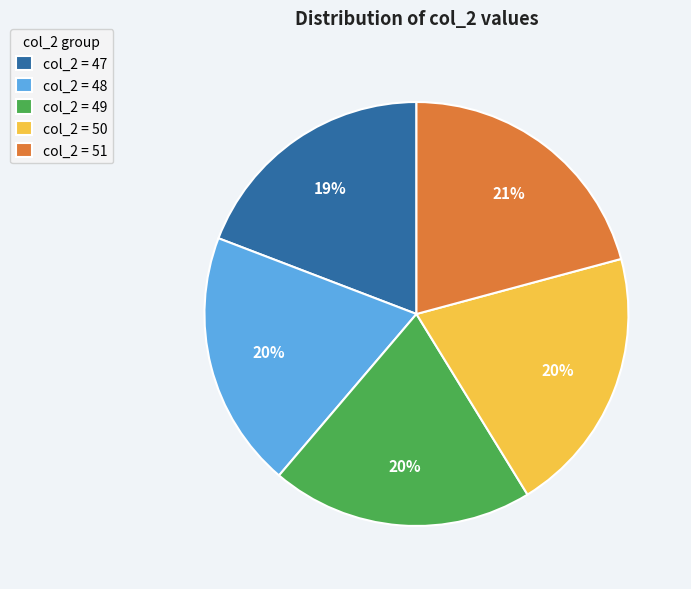

Does any single category account for the majority?

No